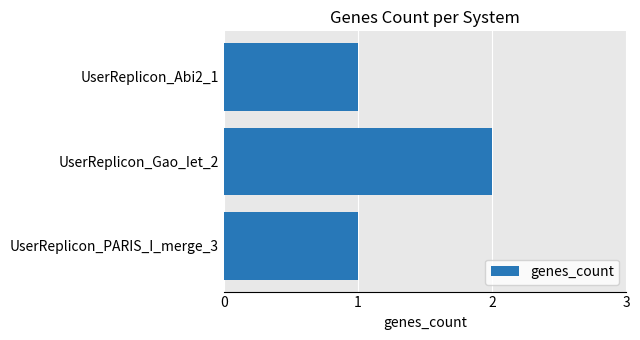

What is the smallest value displayed?

1